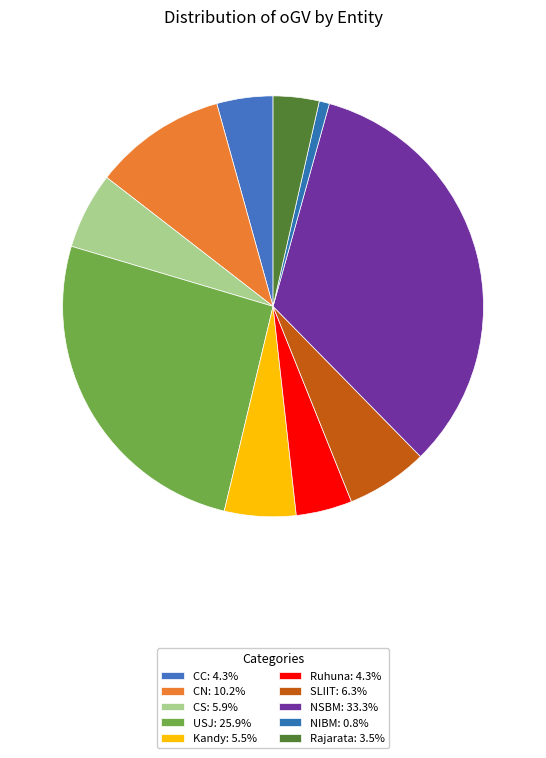

How many slices are in this pie chart?

10